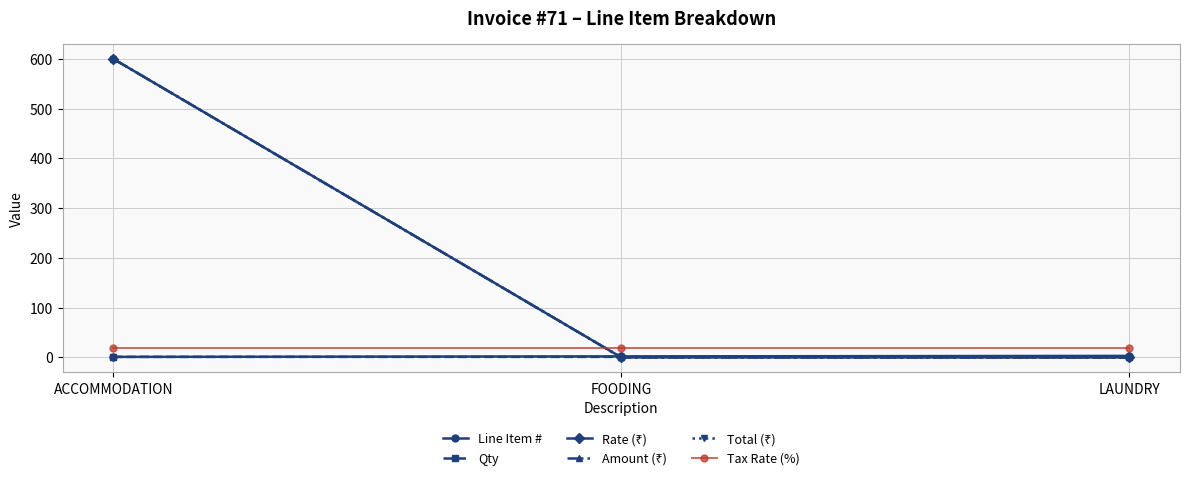

Does the chart have visible grid lines?

Yes